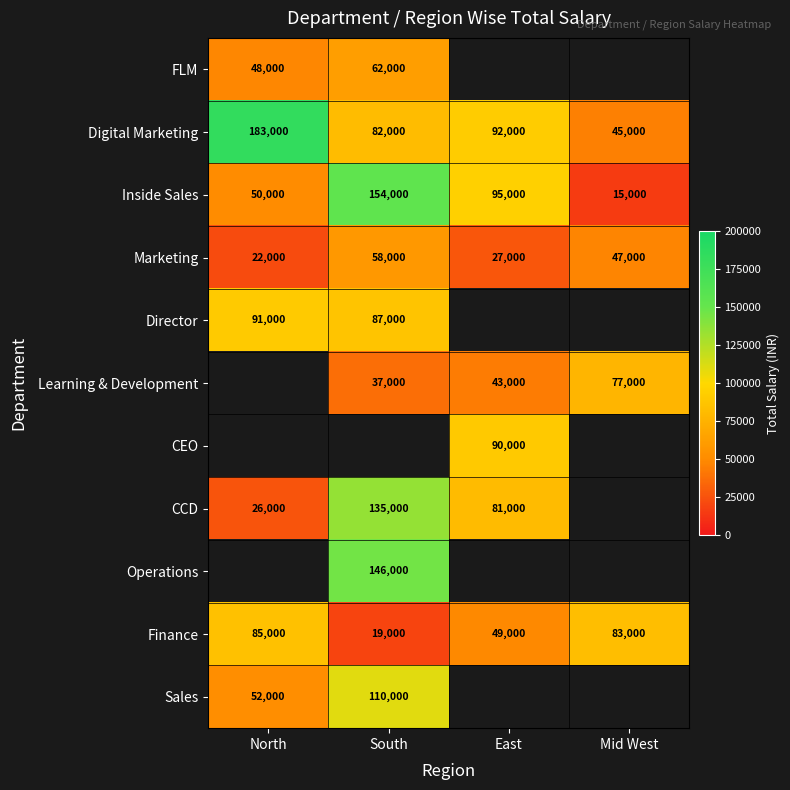

How many distinct data groups are displayed?

11